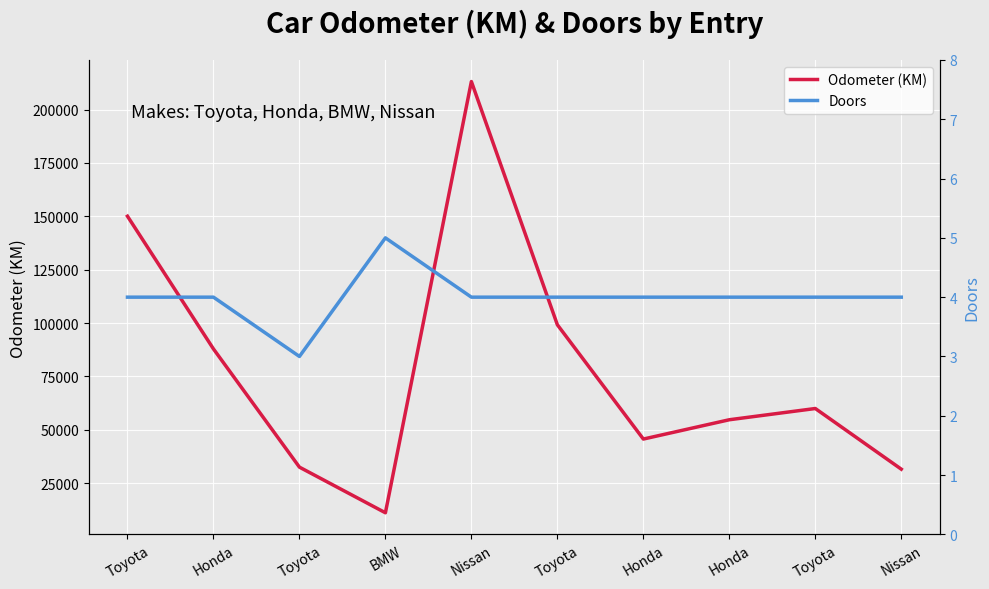

True or false: Doors and Odometer (KM) cross at least once.

False